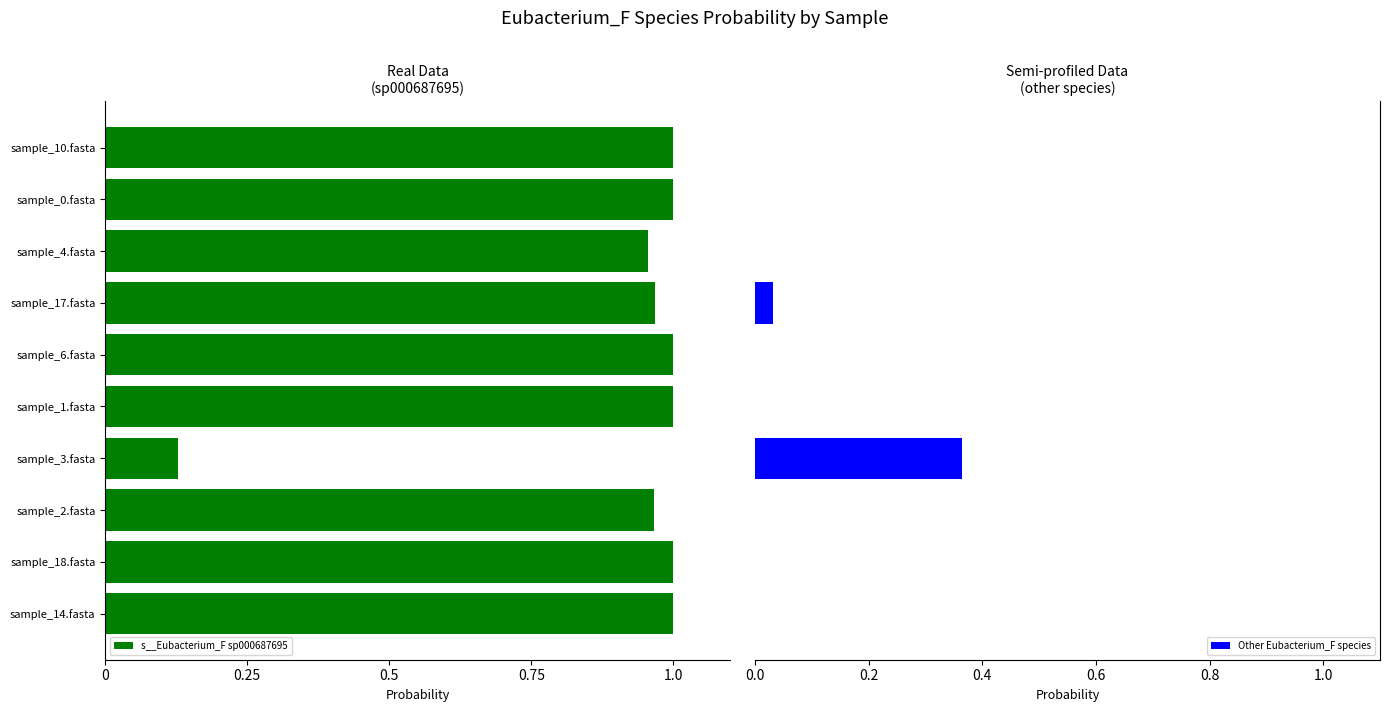

How many bars are there in total?

20